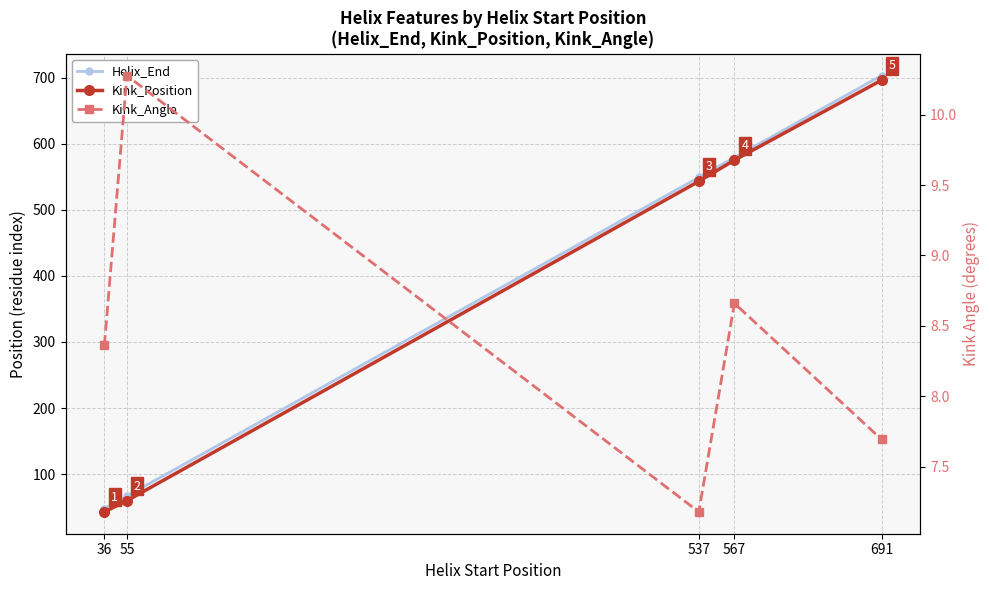

What is the sum of all Kink_Position values?

1917.0